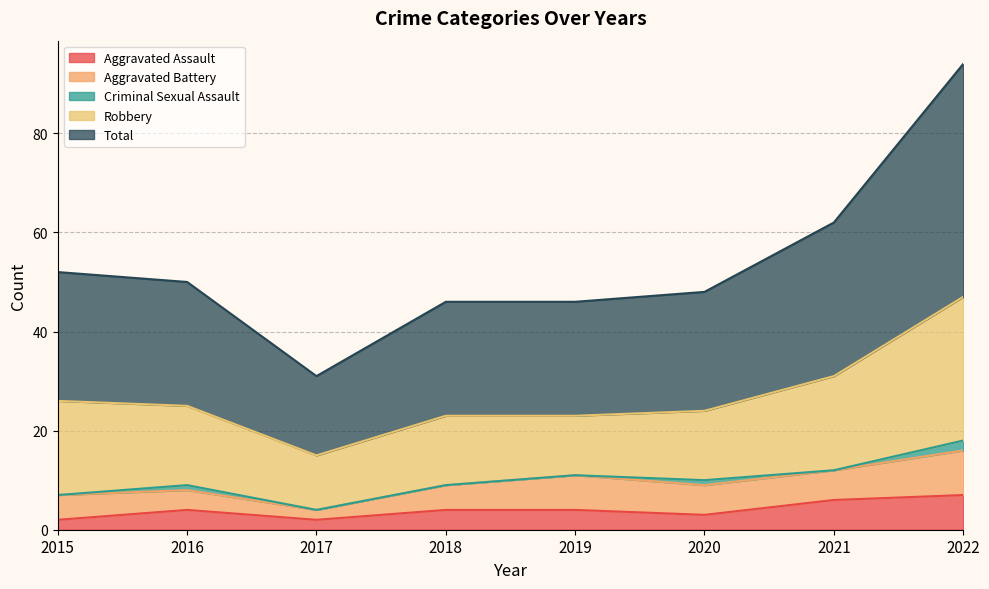

Read the Aggravated Assault value at 2018.

4